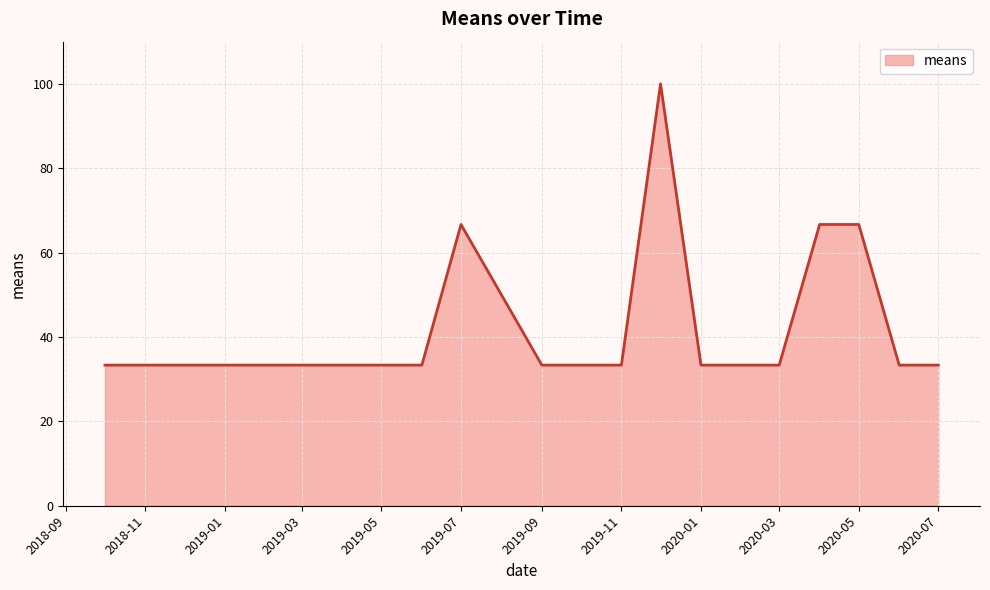

What is the maximum value shown in the chart?

100.0